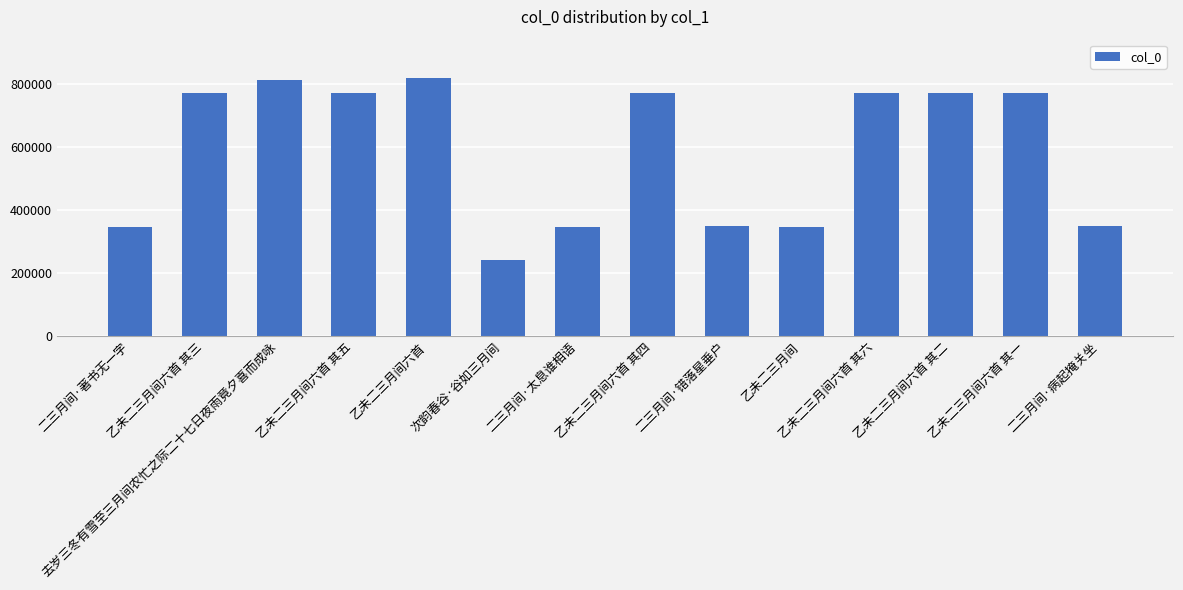

Read the value at 乙未二三月间六首 其四, to the nearest 10.

770360